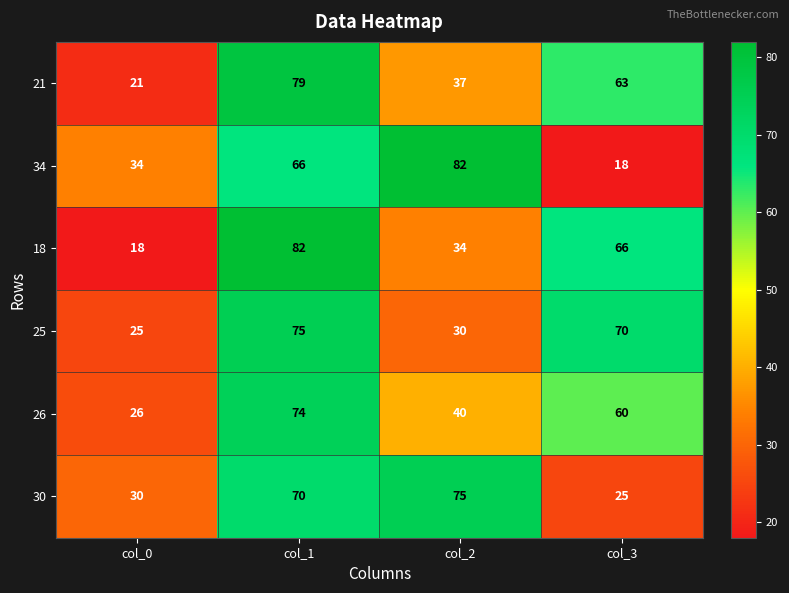

At which category is the sum across all series the highest?

col_1